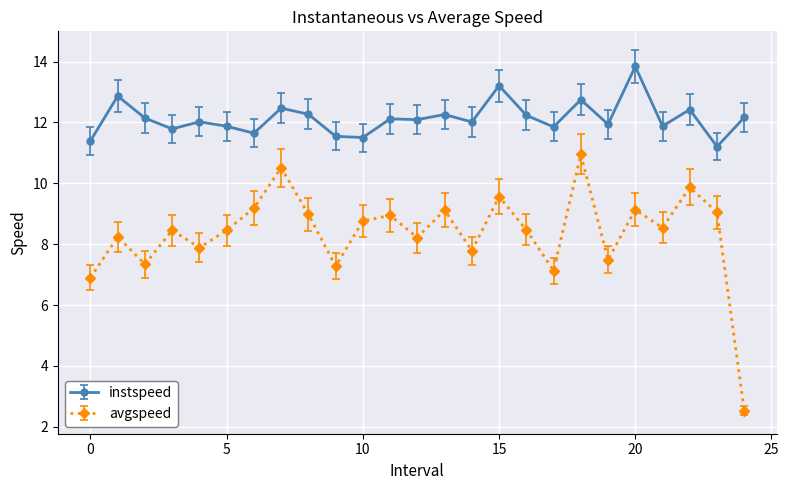

What is the highest value of the avgspeed series?

10.9